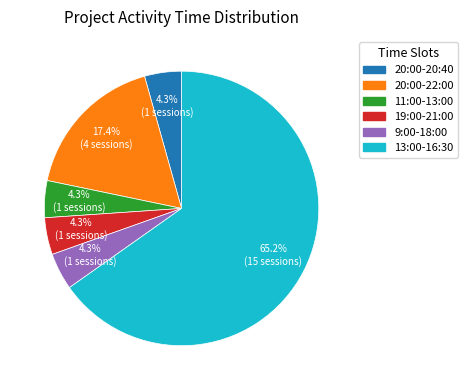

Is there a majority slice in this chart?

Yes